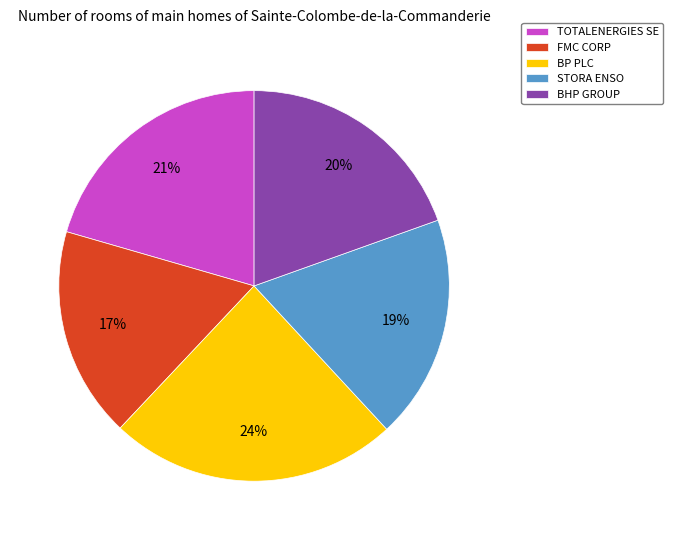

The BHP GROUP slice represents 20% of the pie. True or false?

True